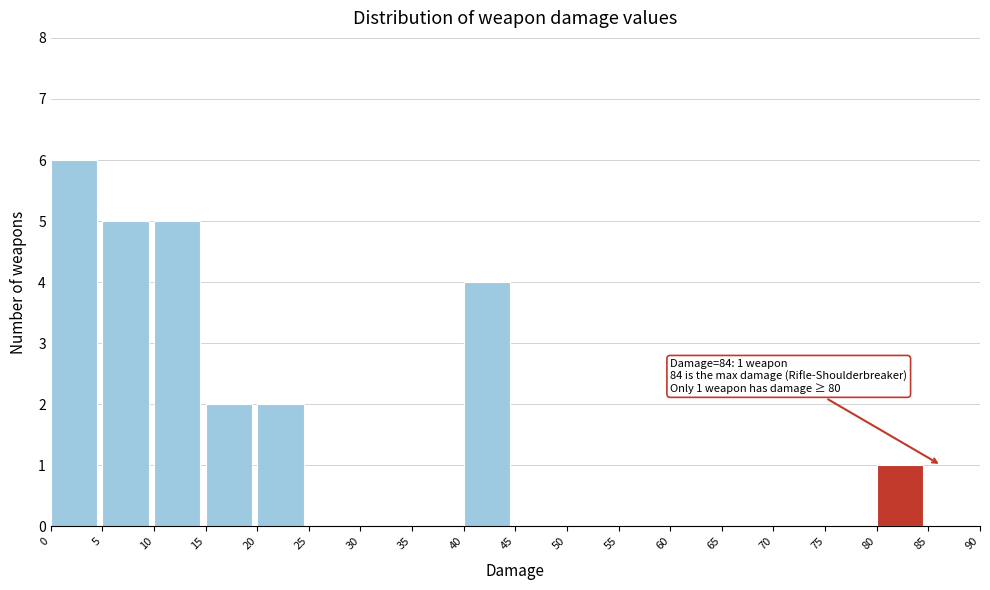

Over which range of the x-axis is the bar tallest?

0 to 5